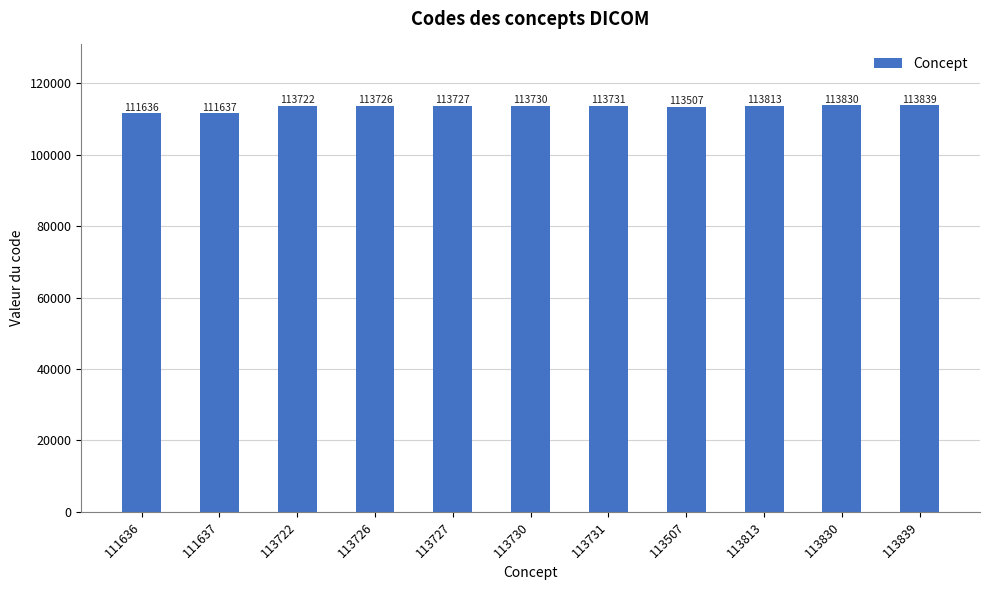

What is the sum of the values at 113507 and 111636?

225143